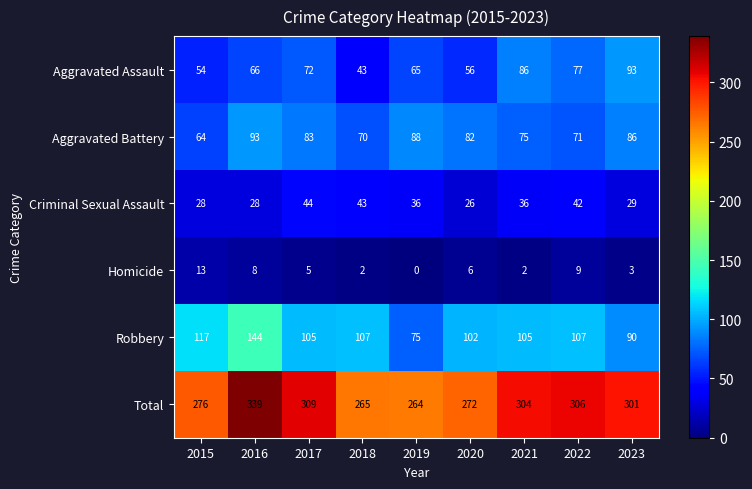

At which category is the sum across all series the highest?

2016